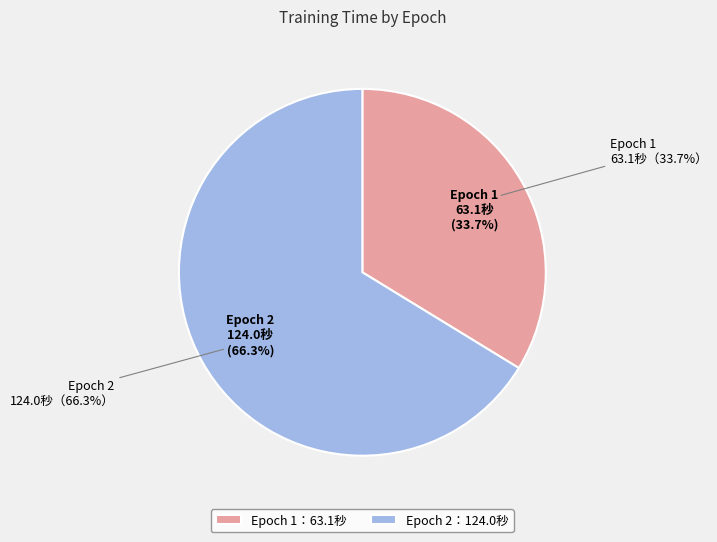

Rank the categories by value from lowest to highest.

Epoch 1, Epoch 2